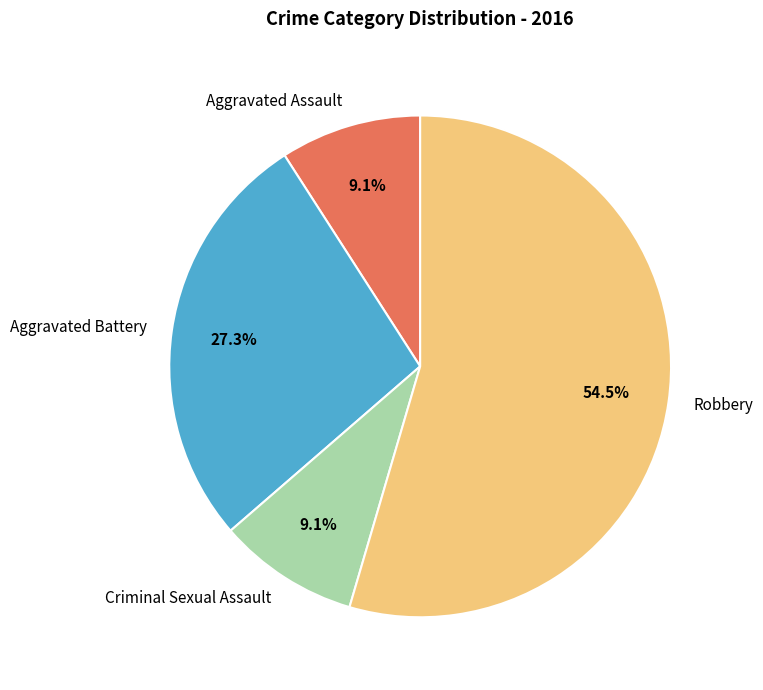

Do Aggravated Battery and Robbery together represent more than half of the pie?

Yes